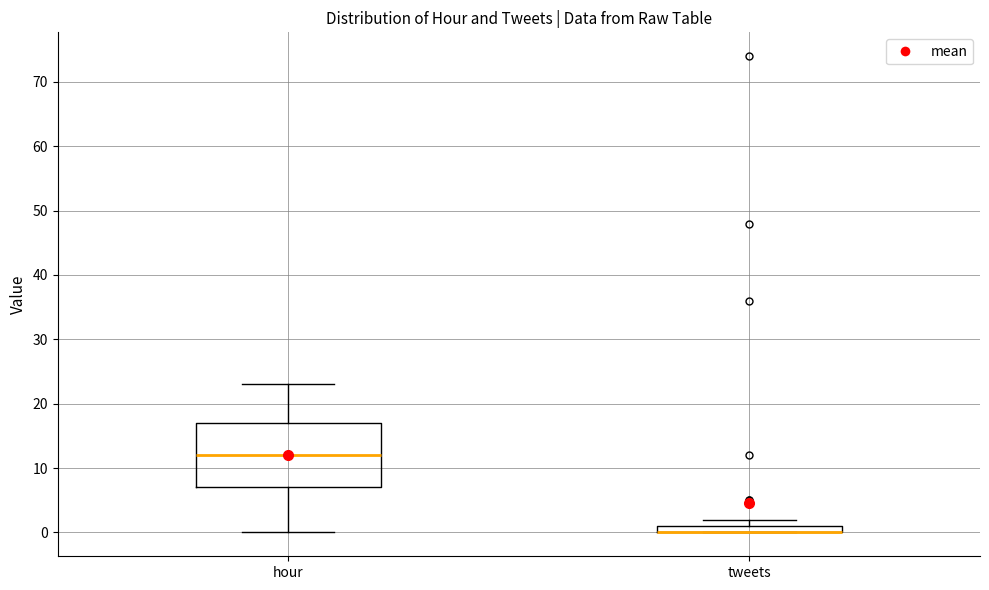

Where is the upper edge of the box for hour on the y-axis? The values are not printed on the chart, so give them approximately, as read against the axis.

17